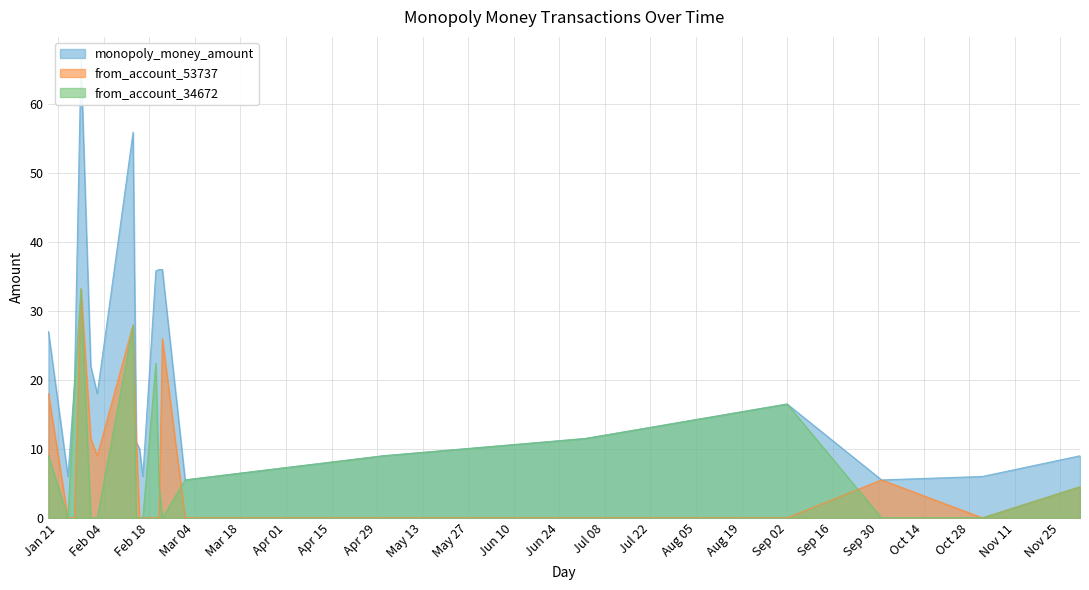

Which series changed the most between 2025-02-14 and 2025-02-15?

from_account_53737